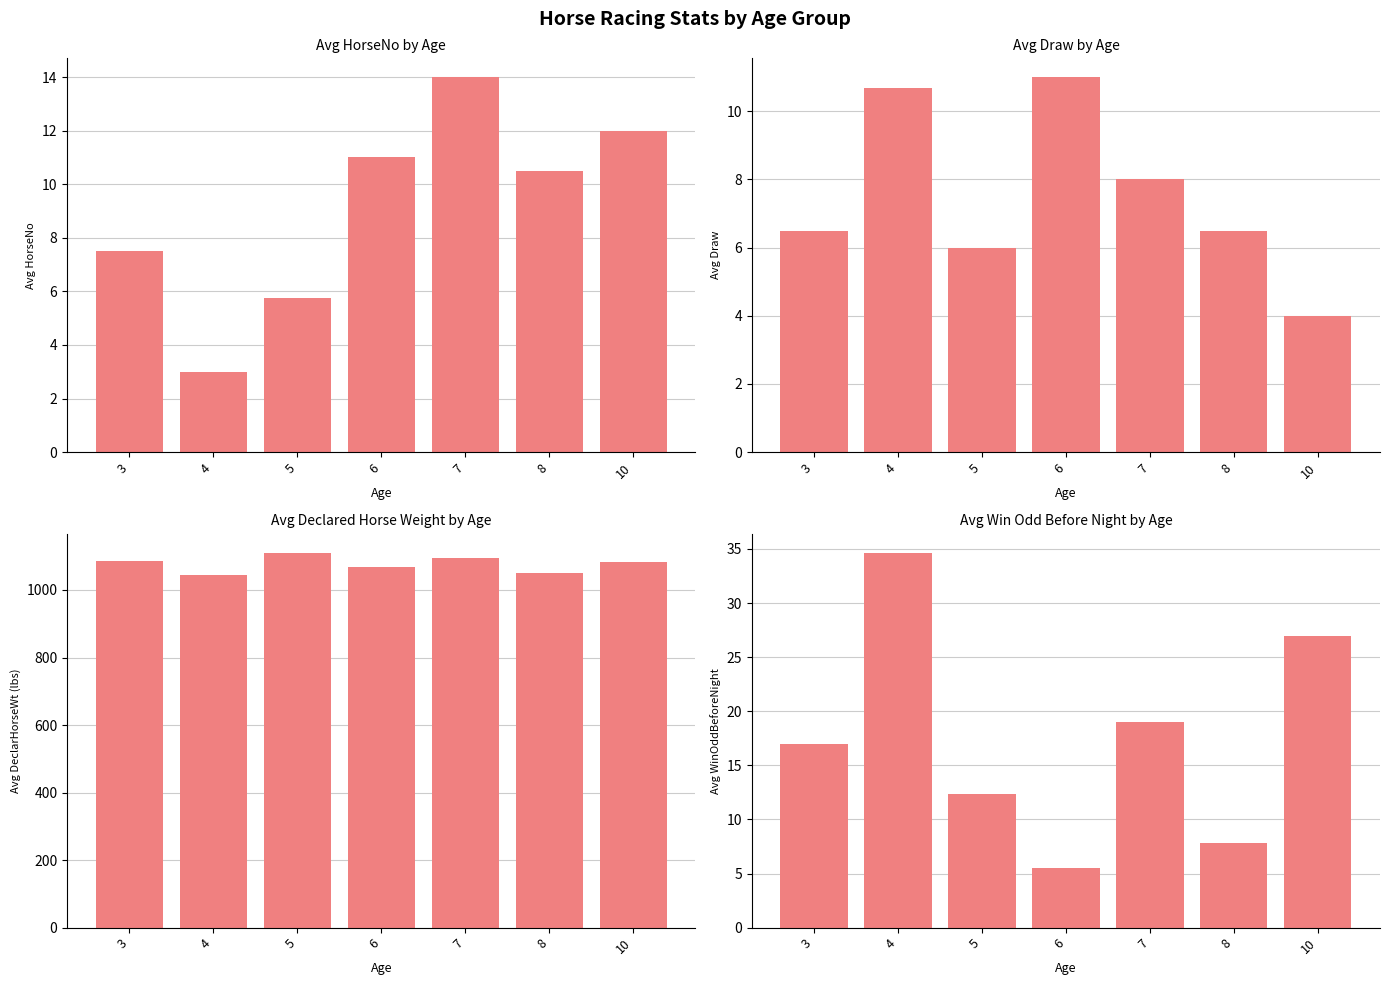

Is it true that Avg DeclarHorseWt (lbs) equals 1883.5 at 3?

False